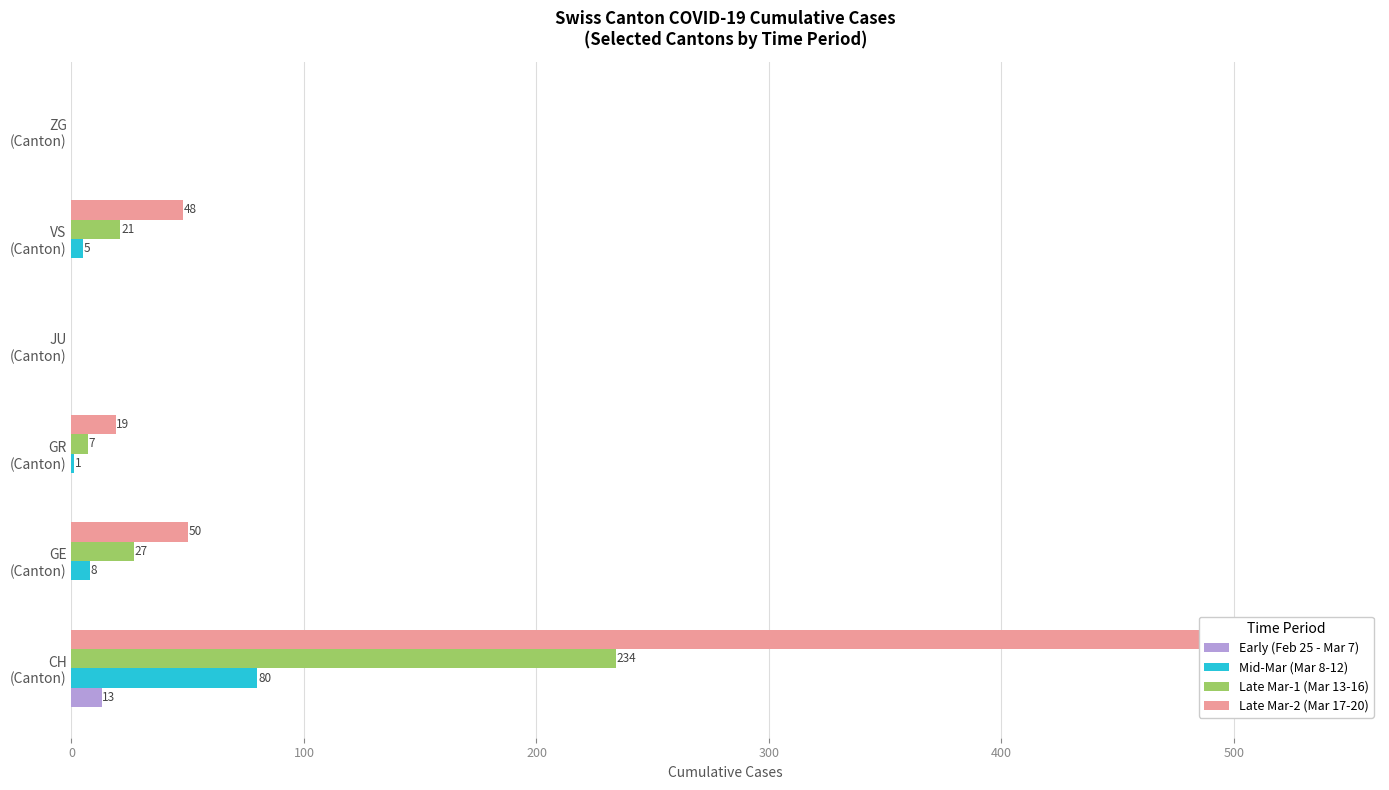

List the series in order of their peak value, lowest first.

Early (Feb 25 - Mar 7), Mid-Mar (Mar 8-12), Late Mar-1 (Mar 13-16), Late Mar-2 (Mar 17-20)